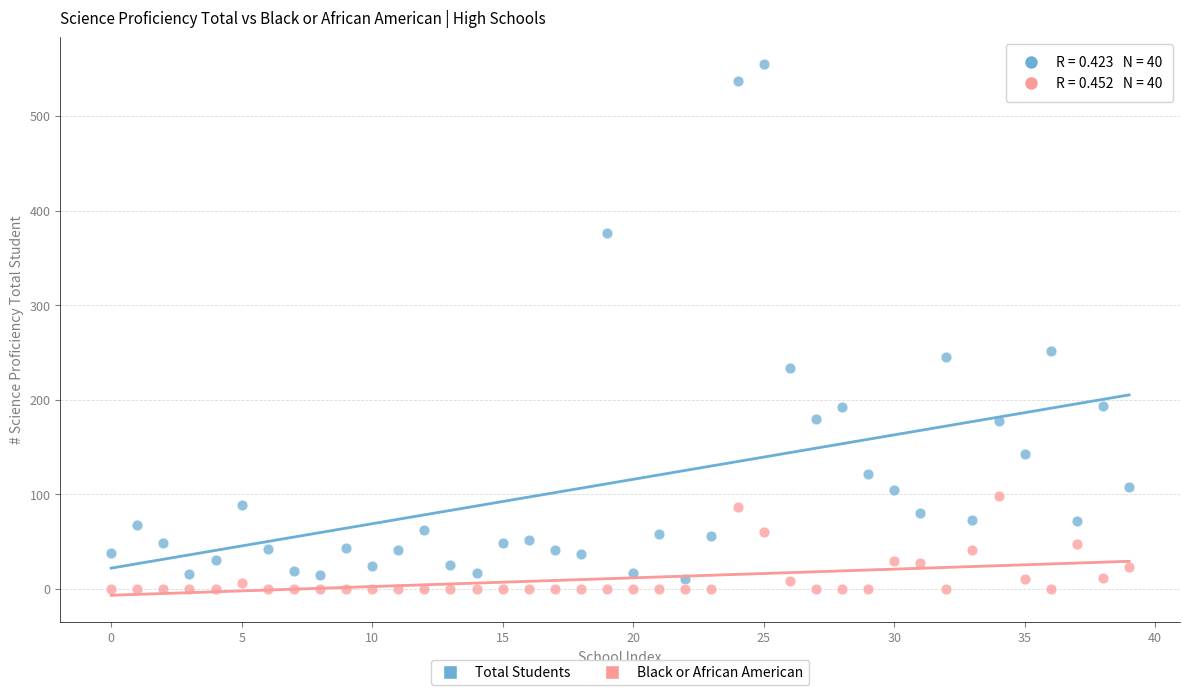

Across all data points, what is the range of Y values (max minus min)?

555